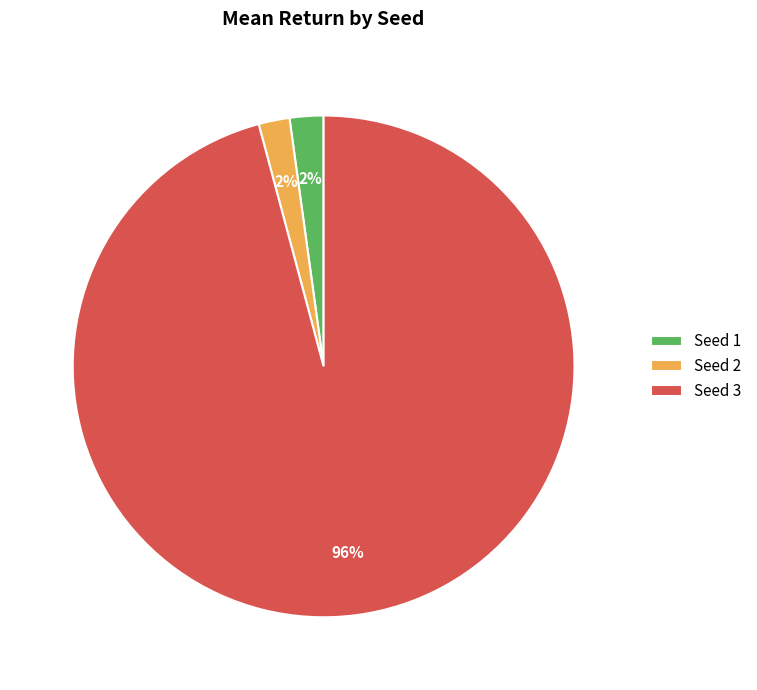

Do Seed 3 and Seed 2 together represent more than half of the pie?

Yes